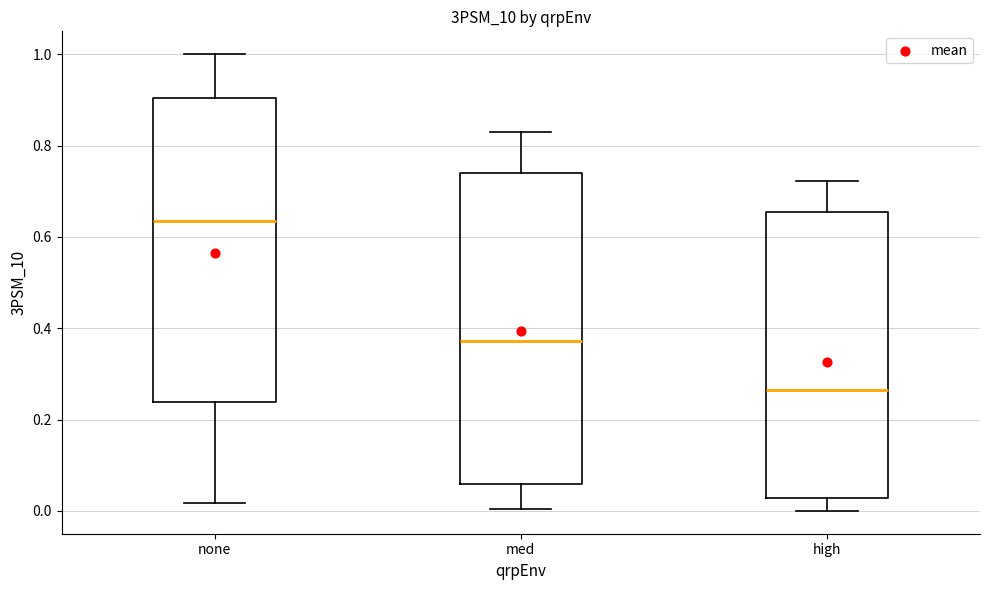

Which box's median line is the highest?

none